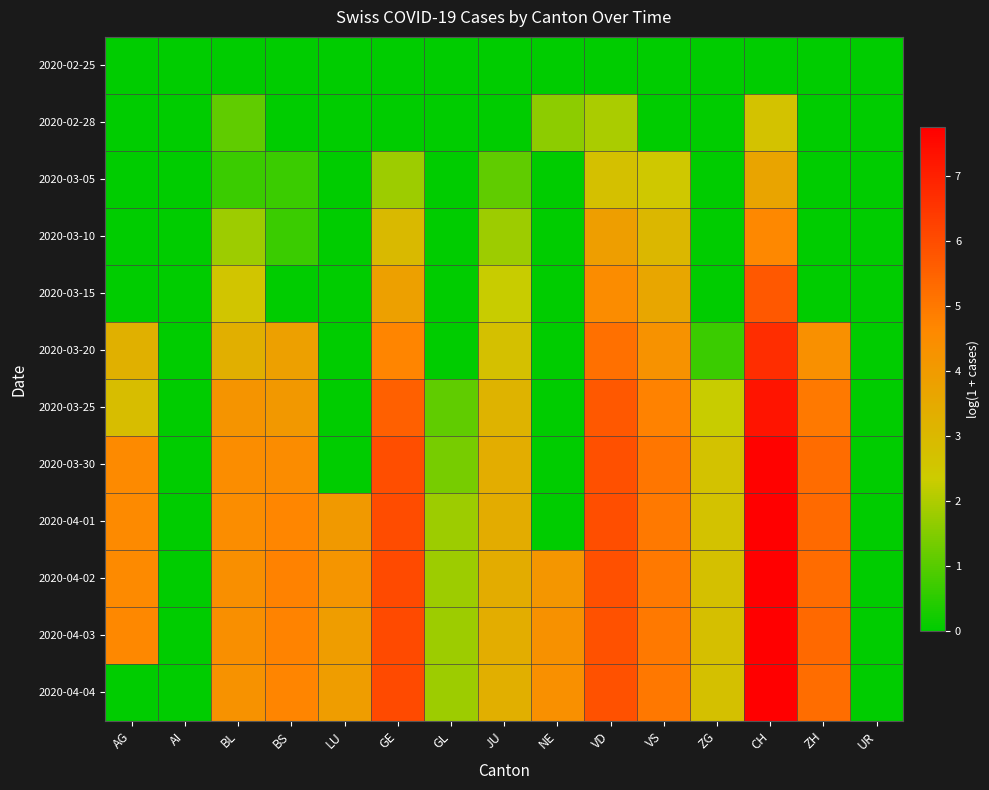

Between BS and NE, which series saw the biggest shift?

2020-04-01